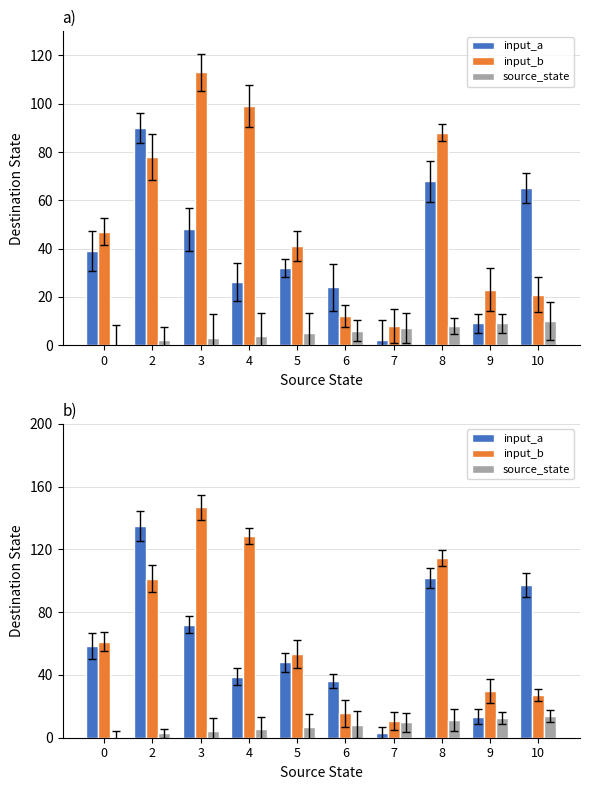

What is the difference between the source_state values at 8 and 9?

1.4